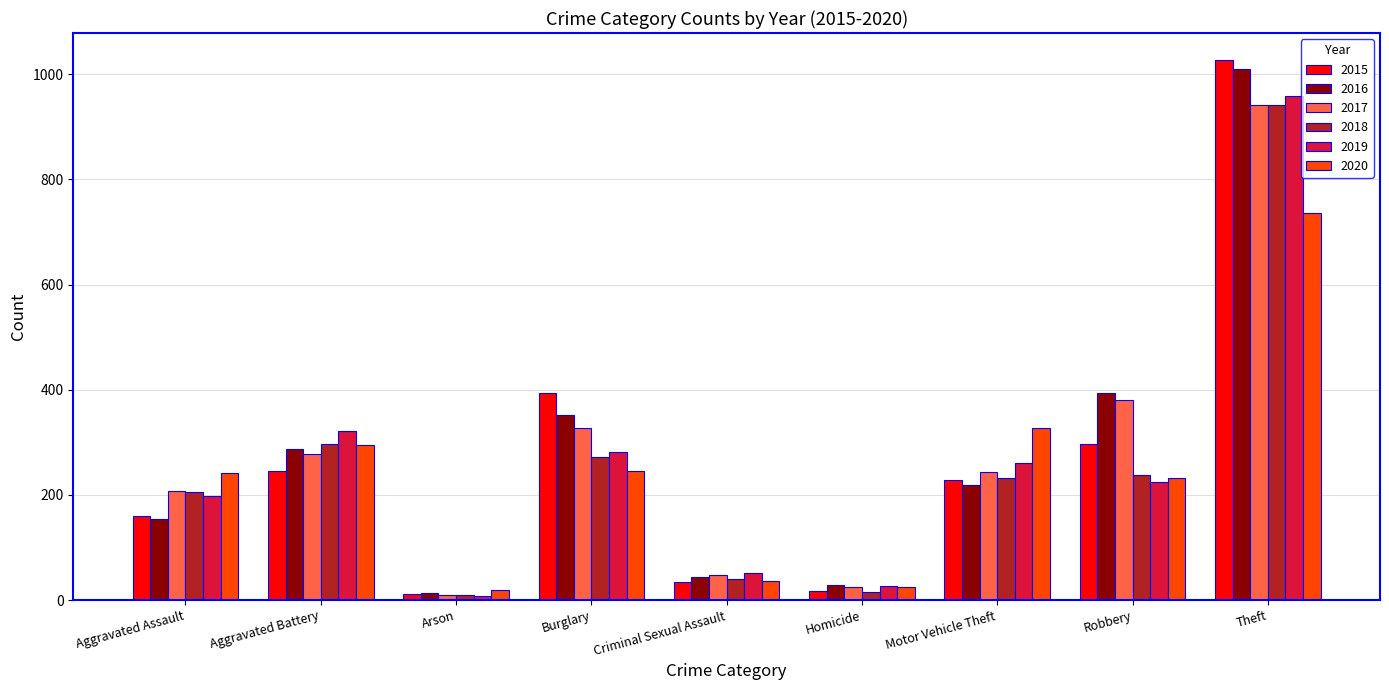

At how many categories does at least one series exceed 84?

6